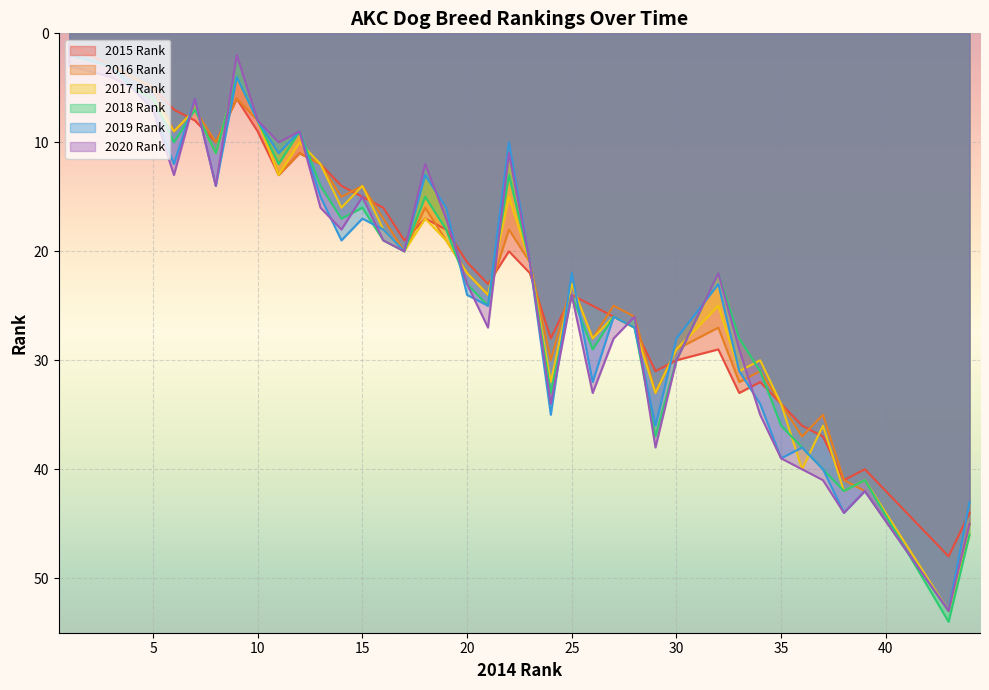

What is the difference between the 2019 Rank values at 35 and 21?

14